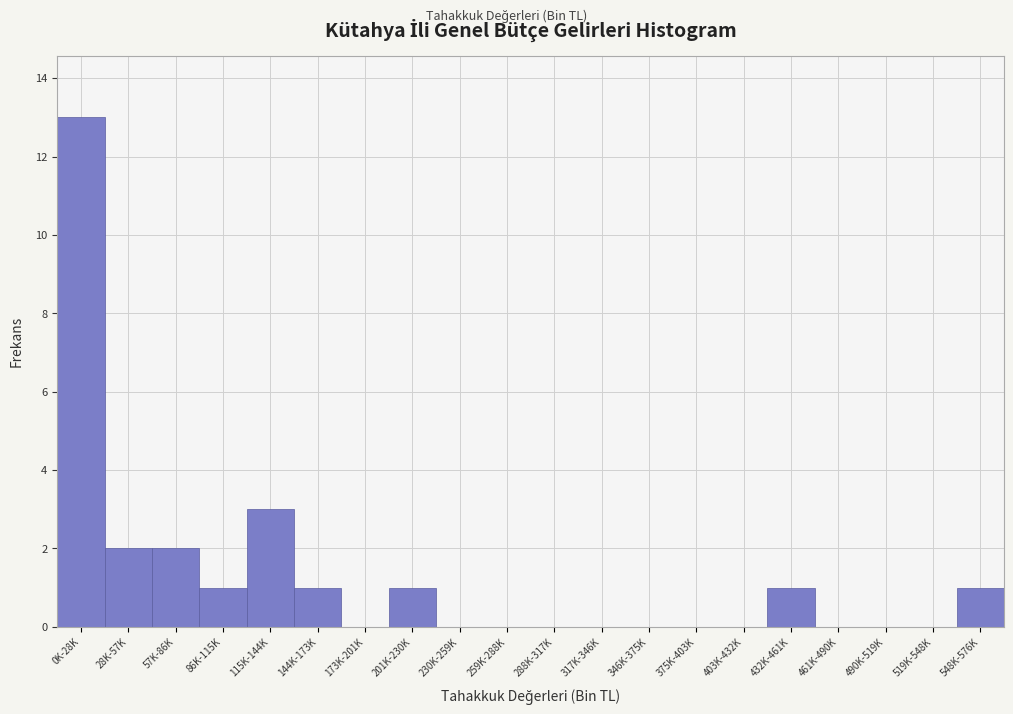

Reading left to right, transcribe all the data shown in this chart.

0K-28K=13	28K-57K=2	57K-86K=2	86K-115K=1	115K-144K=3	144K-173K=1	173K-201K=0	201K-230K=1	230K-259K=0	259K-288K=0	288K-317K=0	317K-346K=0	346K-375K=0	375K-403K=0	403K-432K=0	432K-461K=1	461K-490K=0	490K-519K=0	519K-548K=0	548K-576K=1